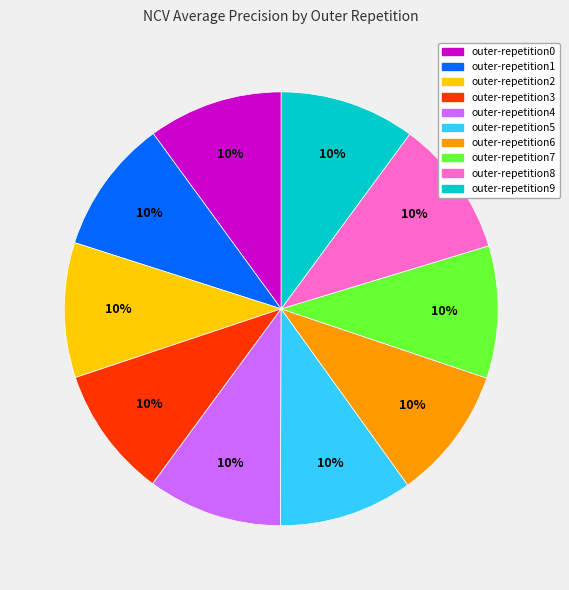

Is there any slice that represents more than half of the pie?

No